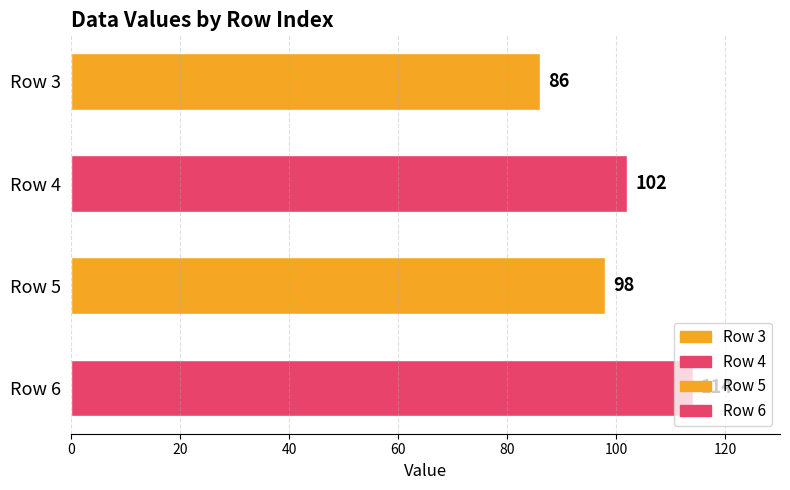

What is the average value?

100